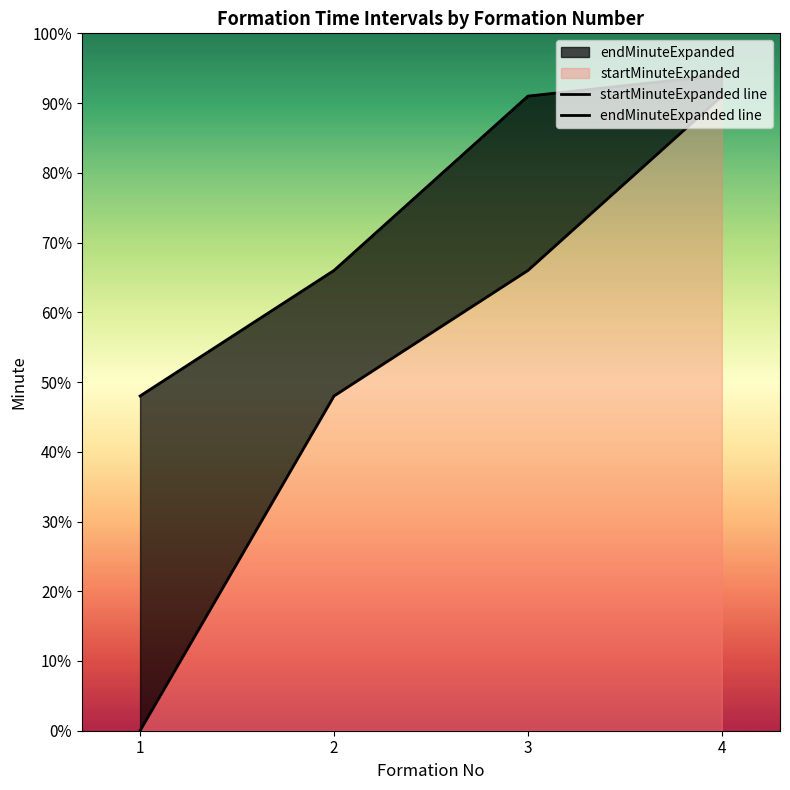

Which series has the largest total across all categories?

endMinuteExpanded line